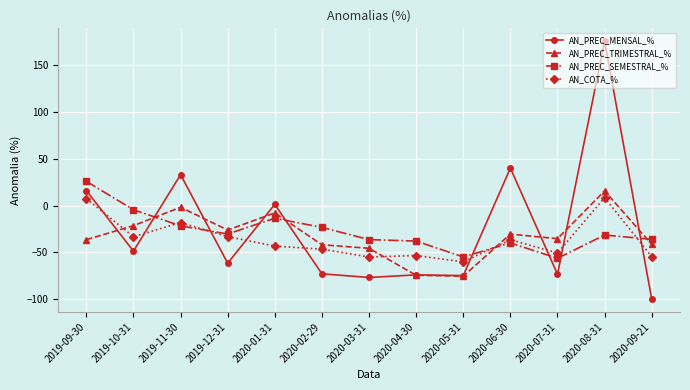

Is this an area chart (filled region under the line)?

No